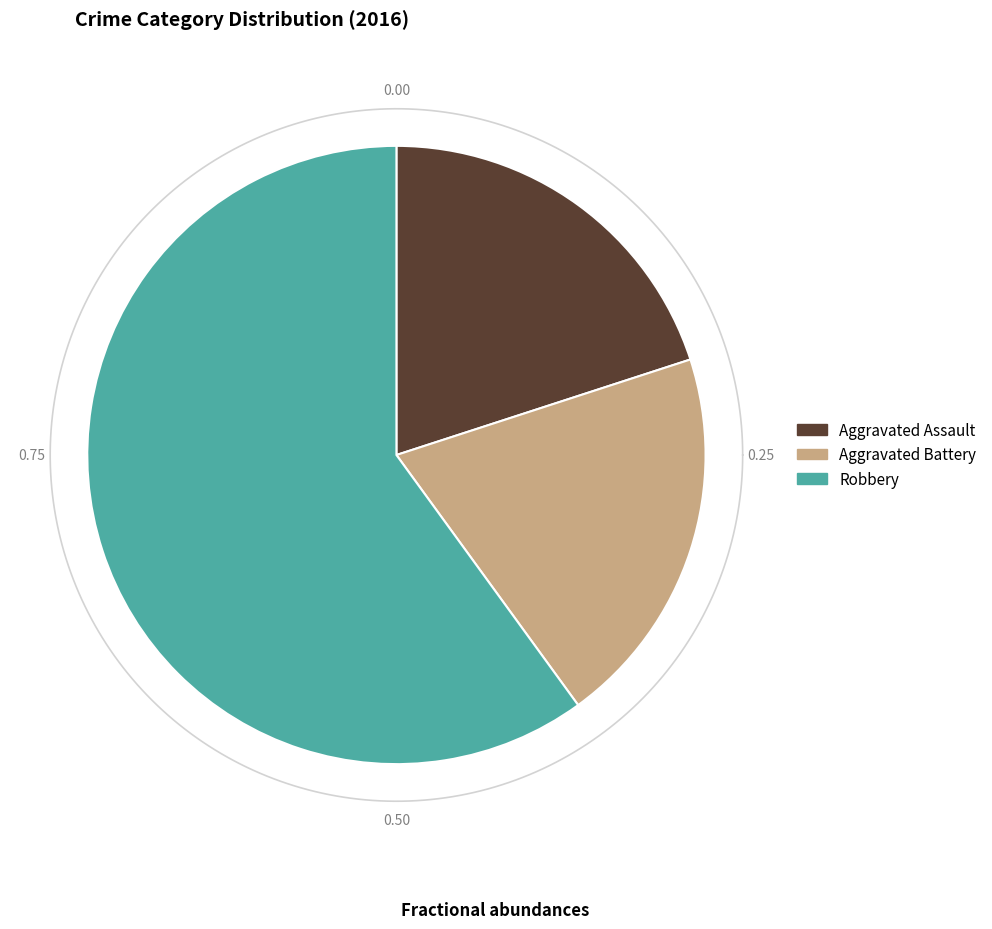

Count the number of slices in the pie.

3